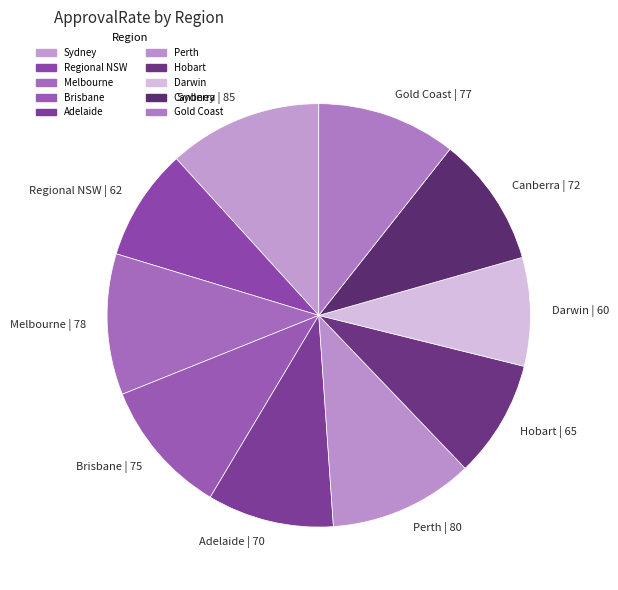

Combined, do Perth and Sydney account for over 50%?

No